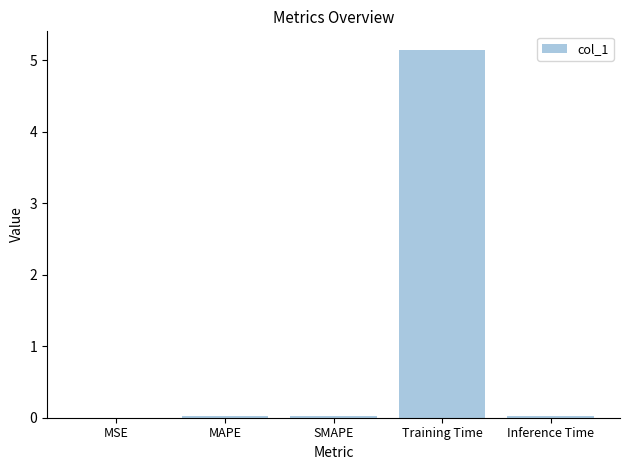

Which category has the highest value across all series?

Training Time